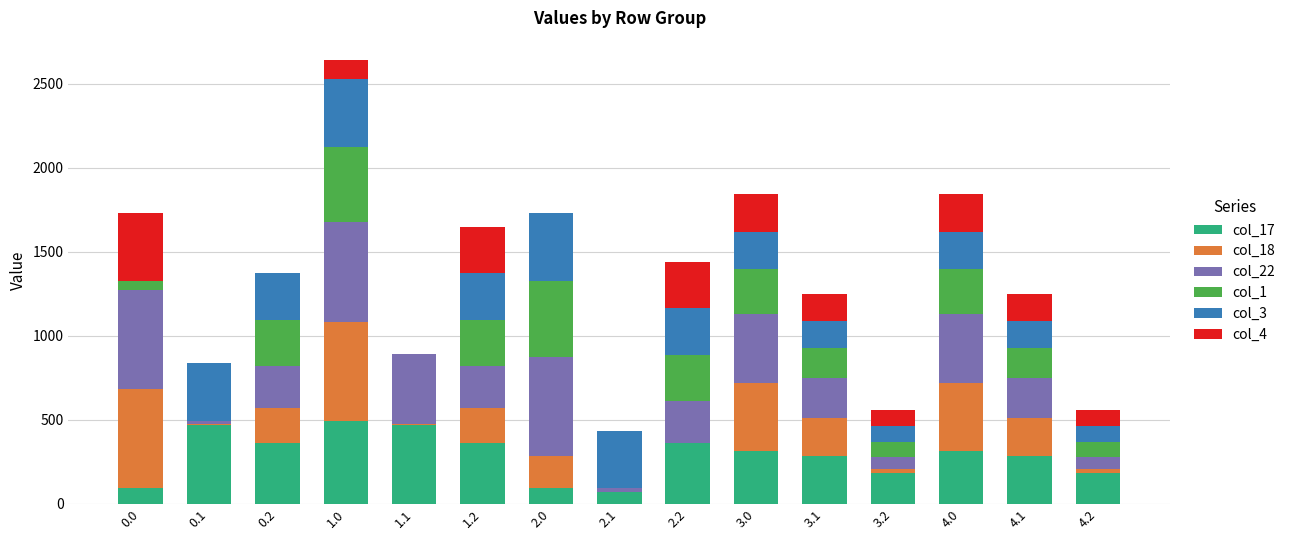

Rank the series by their maximum value, from lowest to highest.

col_3, col_4, col_1, col_17, col_18, col_22